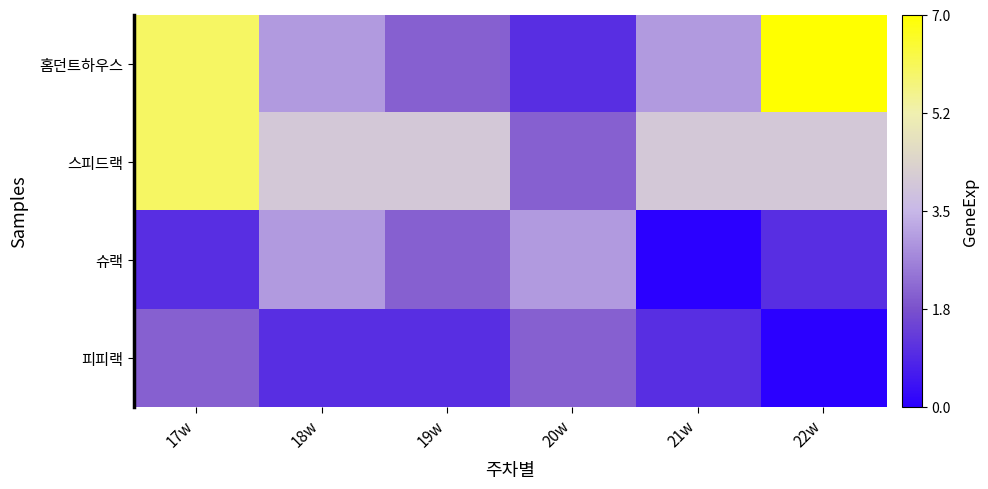

Which series has the largest total across all categories?

스피드랙